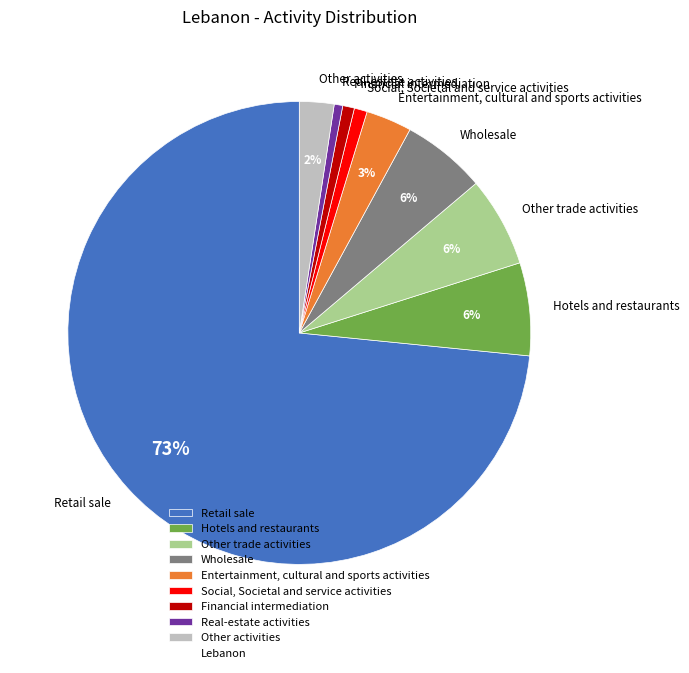

Which category accounts for the majority?

Retail sale